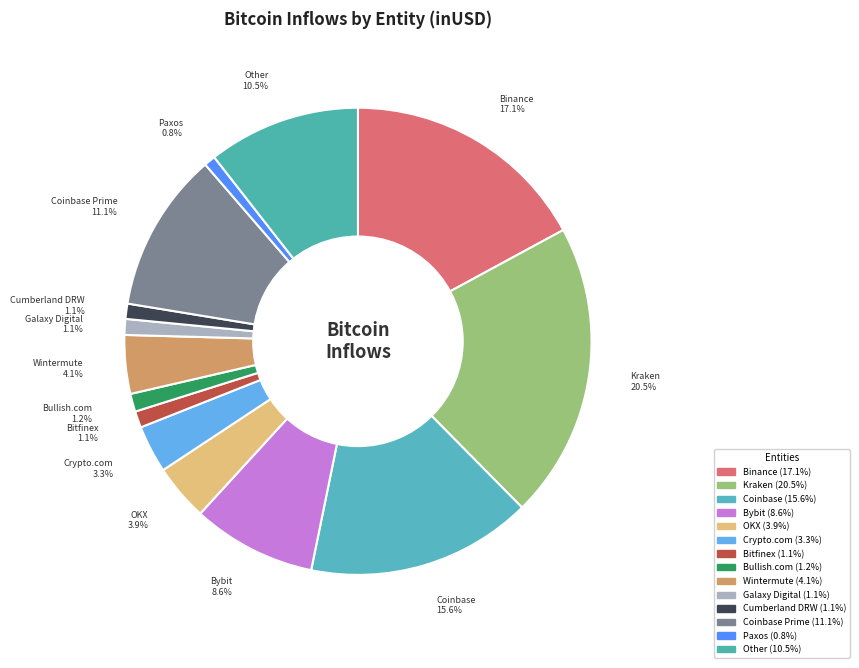

Between Binance and Bullish.com, which is larger?

Binance